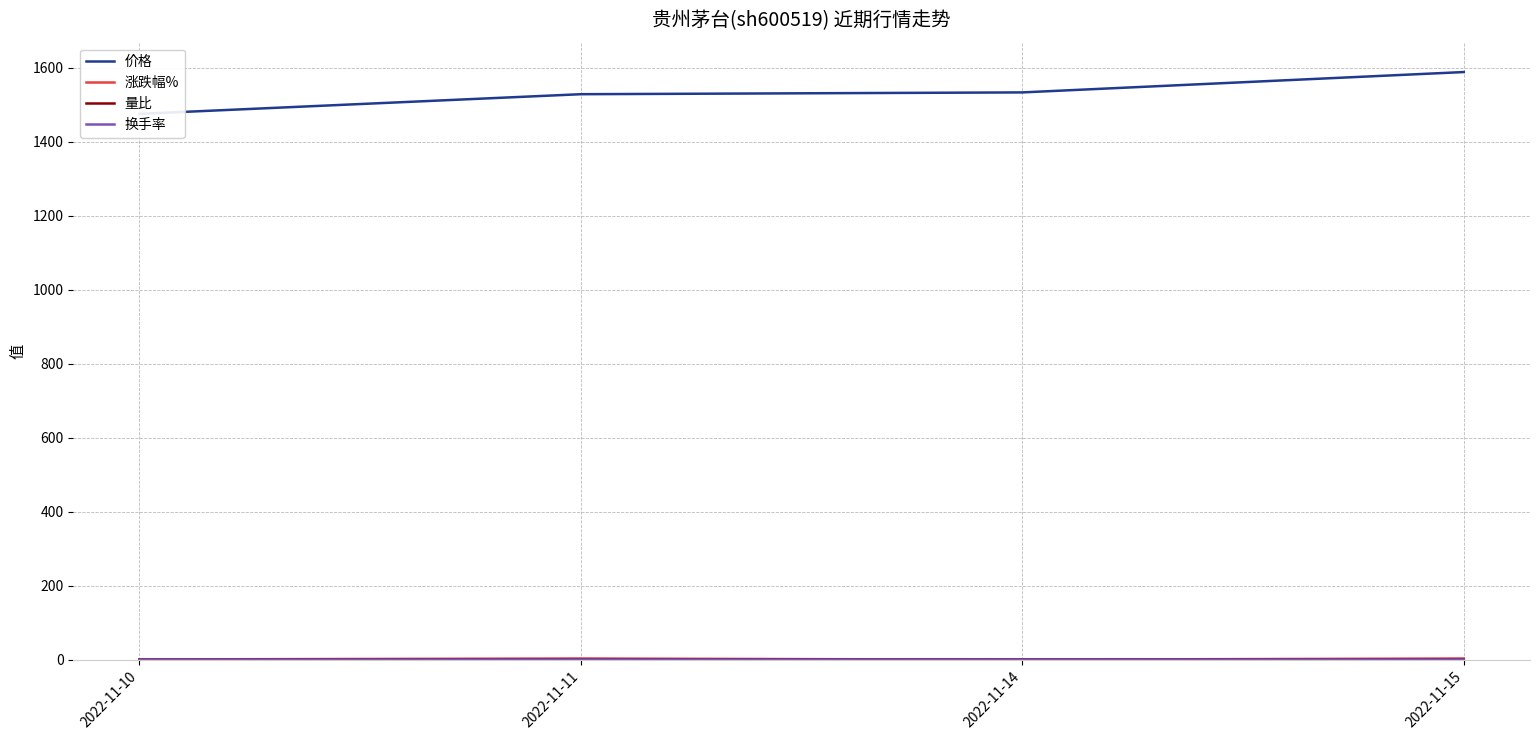

The 量比 series shows 1.1 at 2022-11-11. True or false?

False